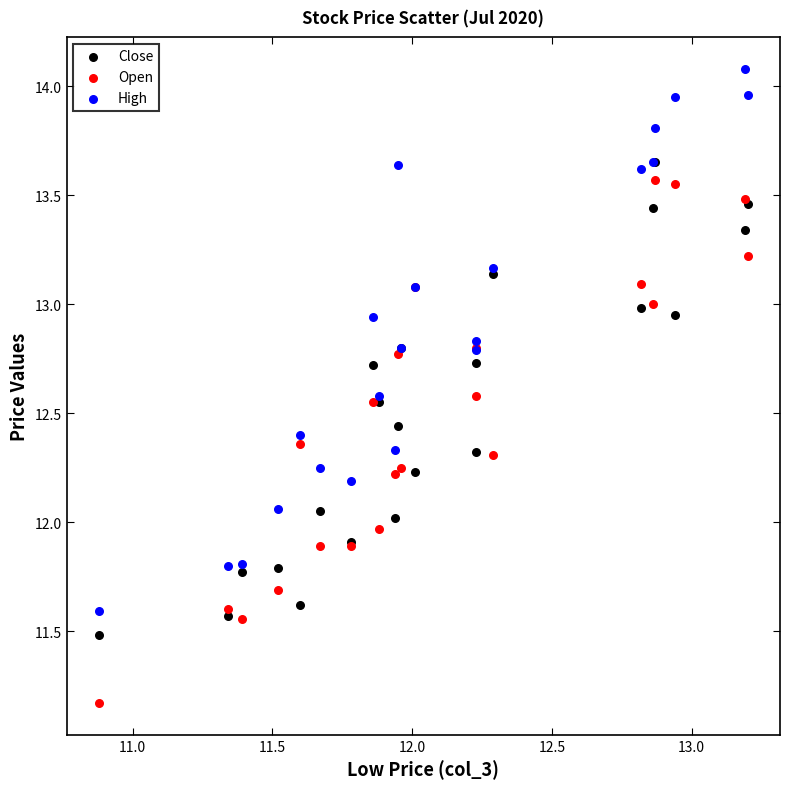

Which series contains the highest Y value?

High